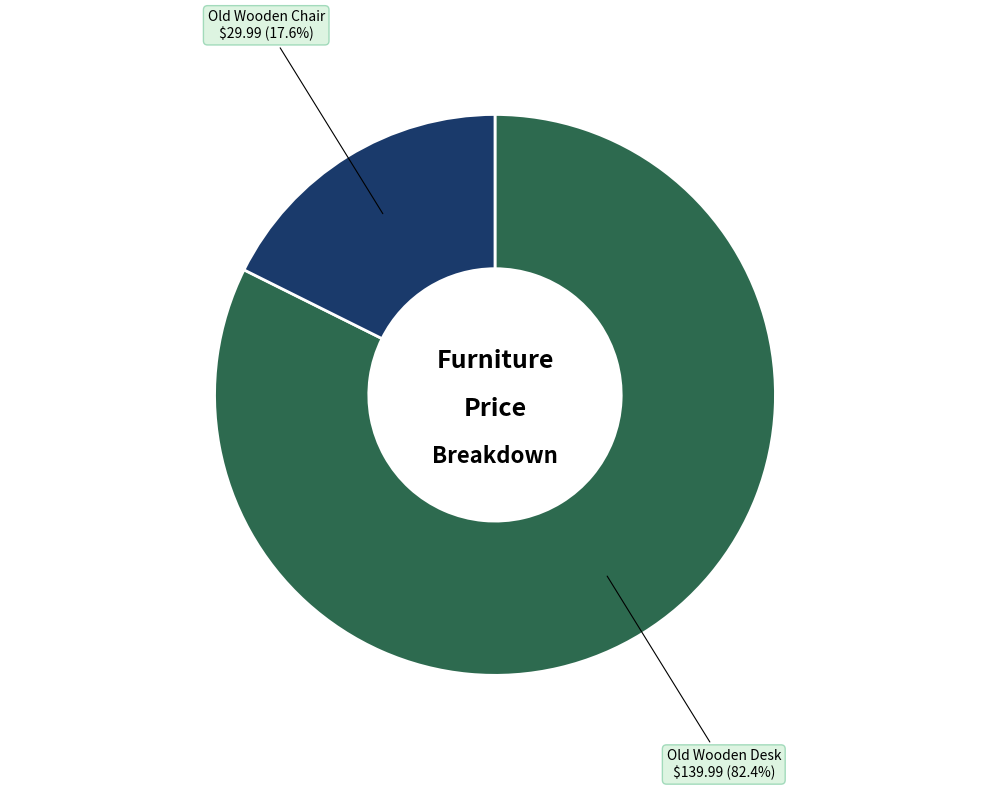

Combined, do Old Wooden Chair and Old Wooden Desk account for over 50%?

Yes